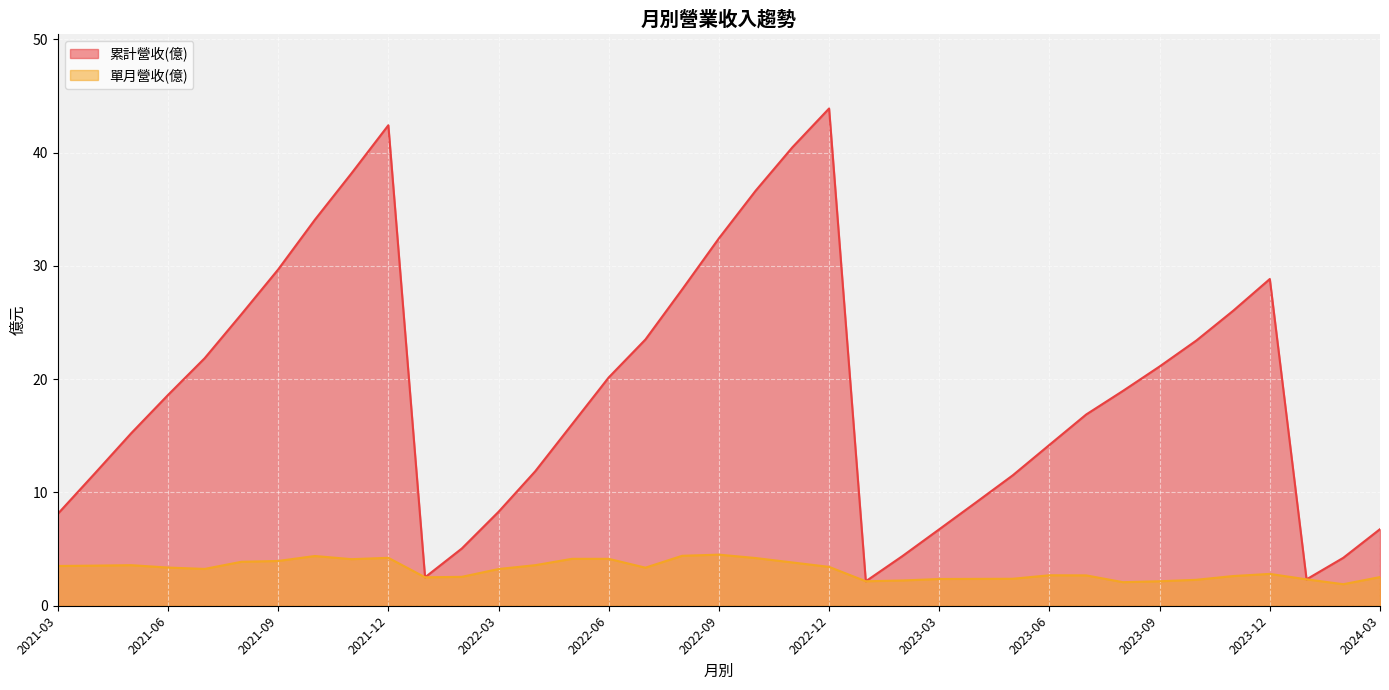

True or false: 單月營收(億) and 累計營收(億) cross at least once.

False